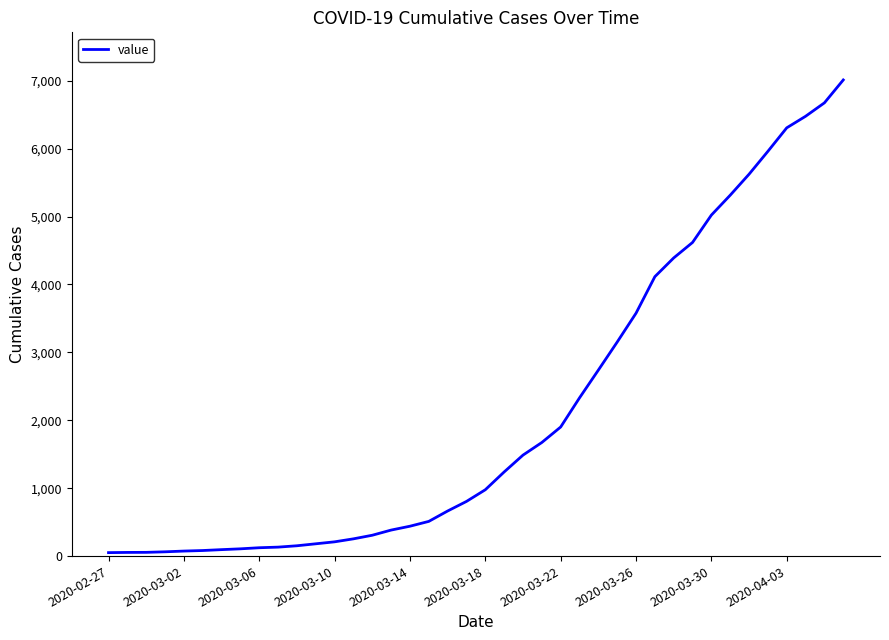

What is the minimum value shown in the chart?

51